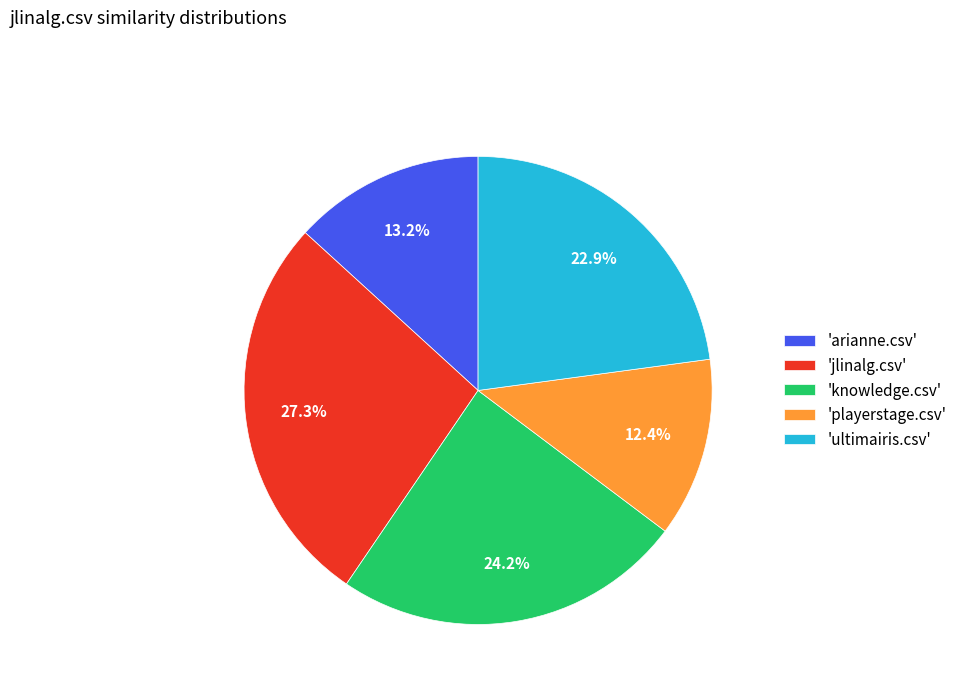

Which has a higher value, 'knowledge.csv' or 'ultimairis.csv'?

'knowledge.csv'